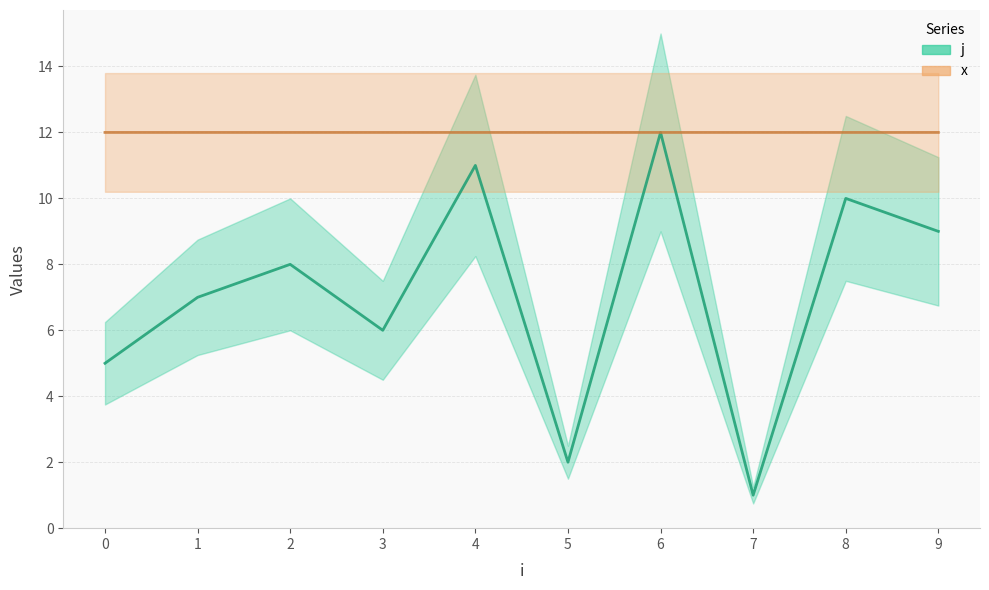

What is the greatest value displayed?

12.0